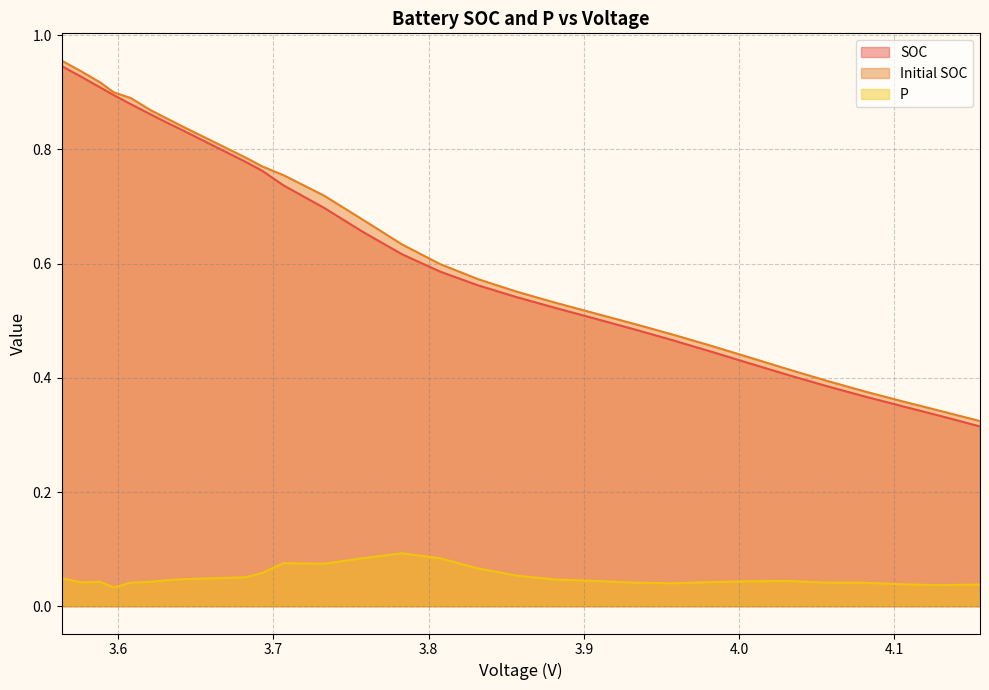

What is the difference between the second highest and second lowest values in the Initial SOC series?

0.6